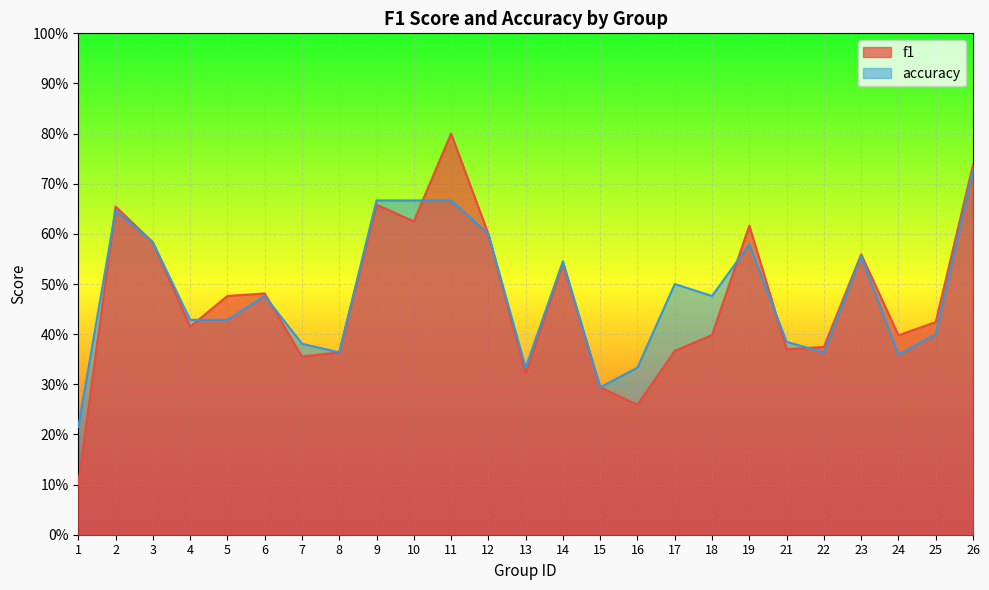

Reading left to right, list all the values displayed in this chart.

f1: 0.1	0.7	0.6	0.4	0.5	0.5	0.4	0.4	0.7	0.6	0.8	0.6	0.3	0.5	0.3	0.3	0.4	0.4	0.6	0.4	0.4	0.6	0.4	0.4	0.7
accuracy: 0.2	0.6	0.6	0.4	0.4	0.5	0.4	0.4	0.7	0.7	0.7	0.6	0.3	0.5	0.3	0.3	0.5	0.5	0.6	0.4	0.4	0.6	0.4	0.4	0.7